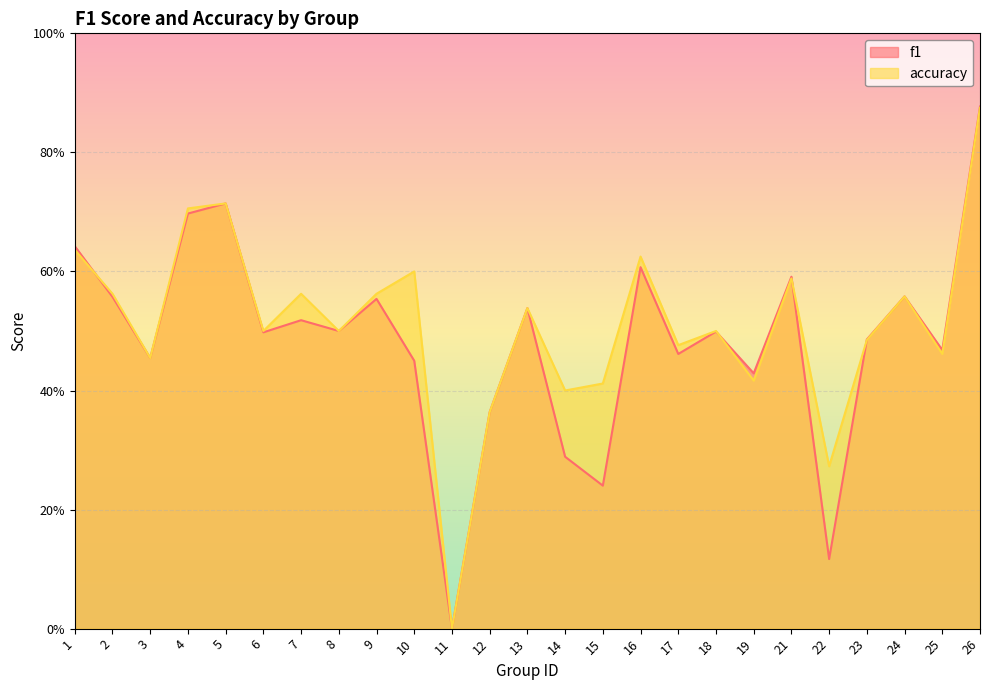

Reading left to right, transcribe all the data shown in this chart.

f1: 1=0.6	2=0.6	3=0.5	4=0.7	5=0.7	6=0.5	7=0.5	8=0.5	9=0.6	10=0.5	11=0.0	12=0.4	13=0.5	14=0.3	15=0.2	16=0.6	17=0.5	18=0.5	19=0.4	21=0.6	22=0.1	23=0.5	24=0.6	25=0.5	26=0.9
accuracy: 1=0.6	2=0.6	3=0.5	4=0.7	5=0.7	6=0.5	7=0.6	8=0.5	9=0.6	10=0.6	11=0.0	12=0.4	13=0.5	14=0.4	15=0.4	16=0.6	17=0.5	18=0.5	19=0.4	21=0.6	22=0.3	23=0.5	24=0.6	25=0.5	26=0.9